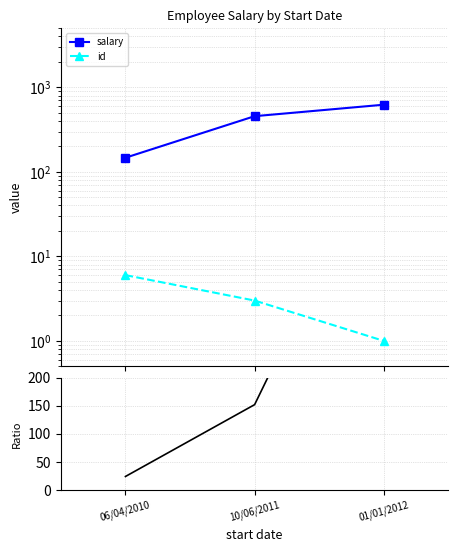

What is the label of the 1st point from the right?

01/01/2012